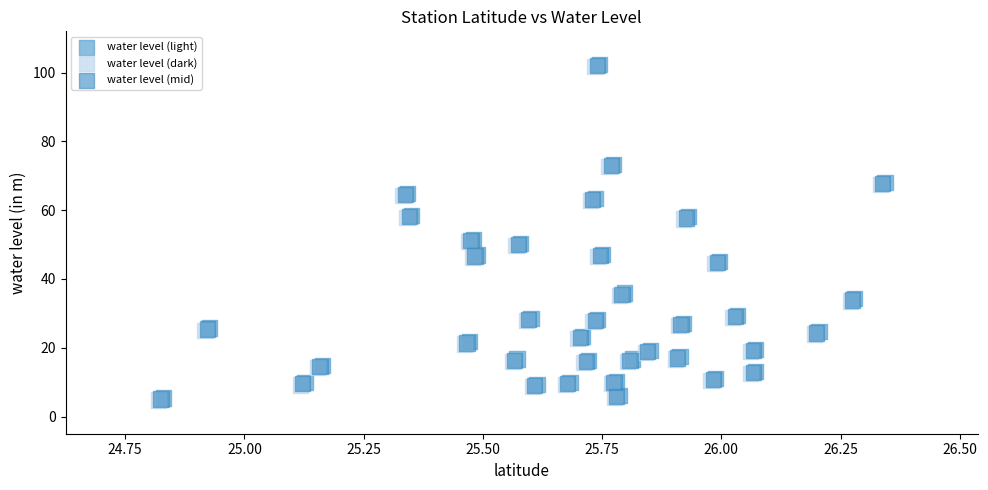

What are all the series names shown in the legend?

water level (light), water level (dark), water level (mid)